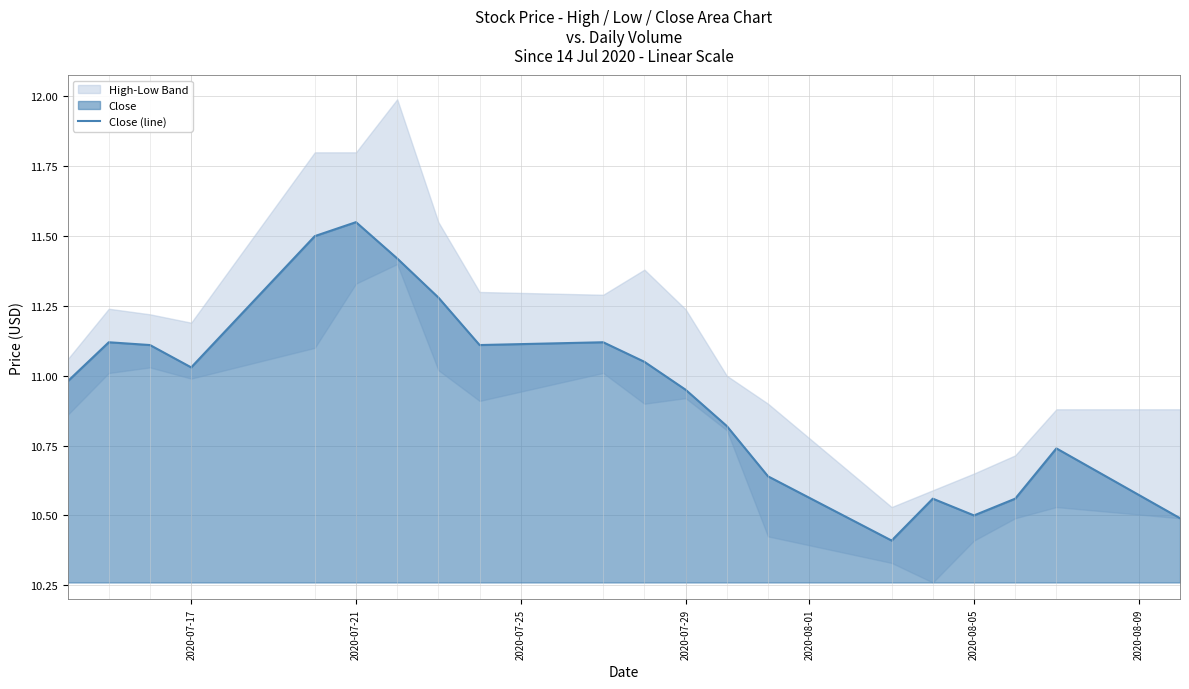

What is the maximum value shown in the chart?

11.6